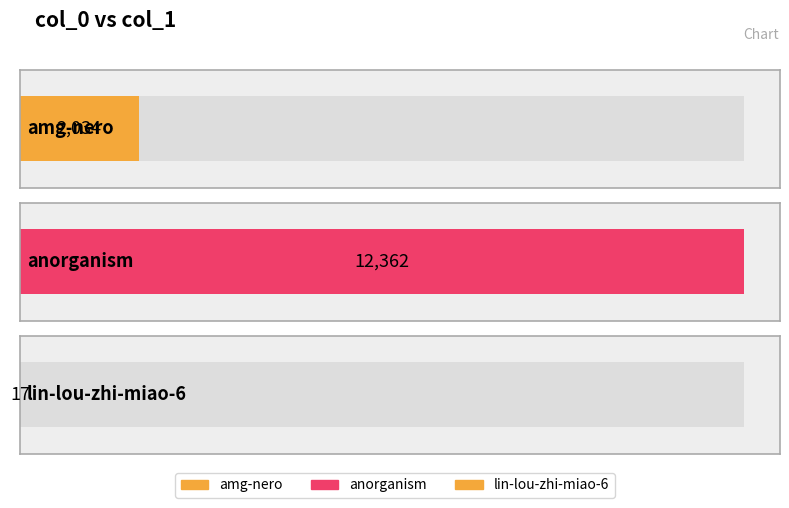

True or false: the data shows 2034 at amg-nero.

True